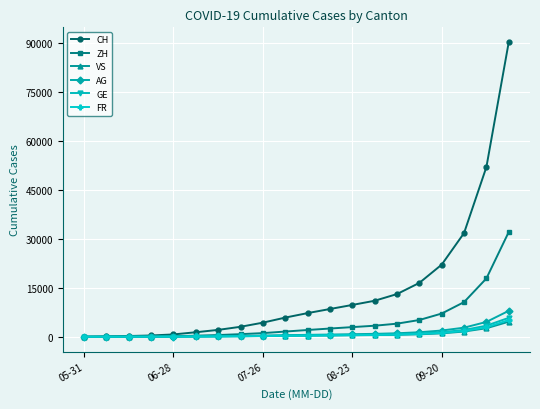

Which series has the largest total across all categories?

CH